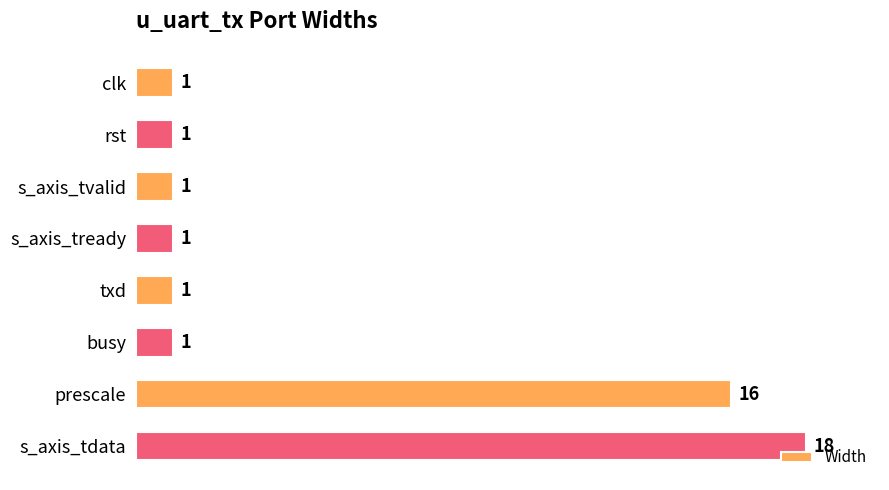

Are the bars grouped side by side (vs. stacked)?

No